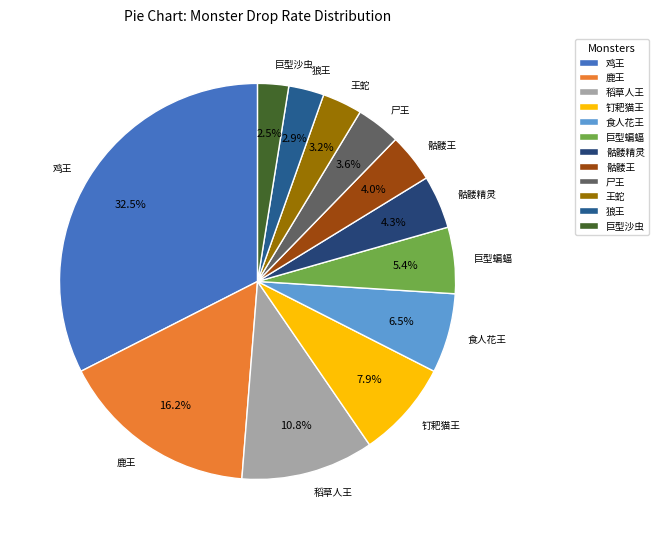

Is there a majority slice in this chart?

No